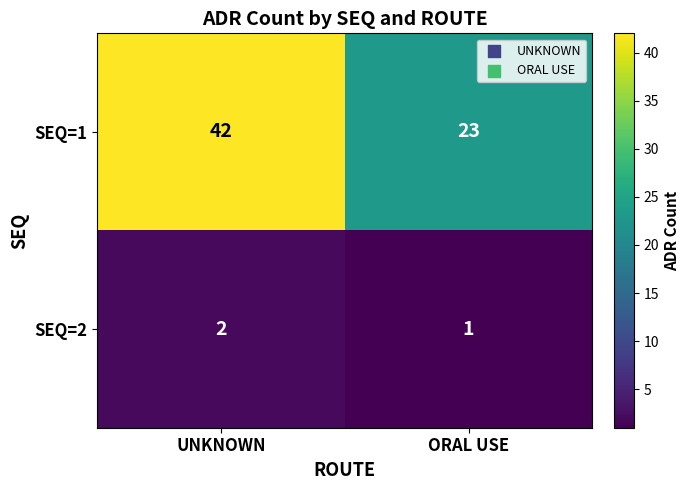

What is the difference between the maximum and minimum values in the SEQ=1 series?

19